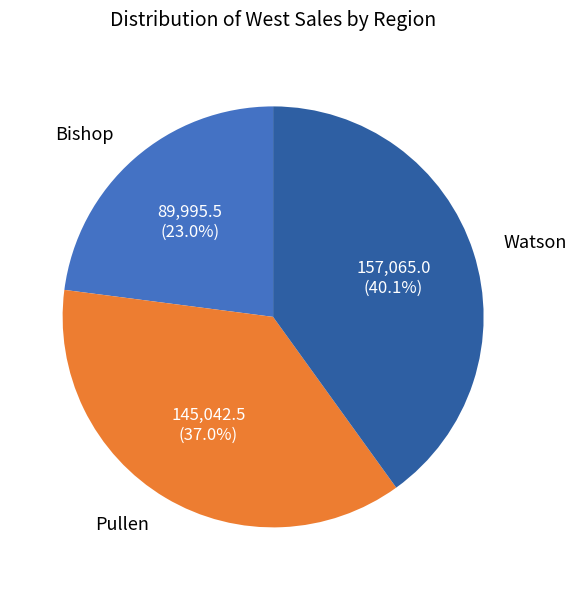

Does any single category account for the majority?

No